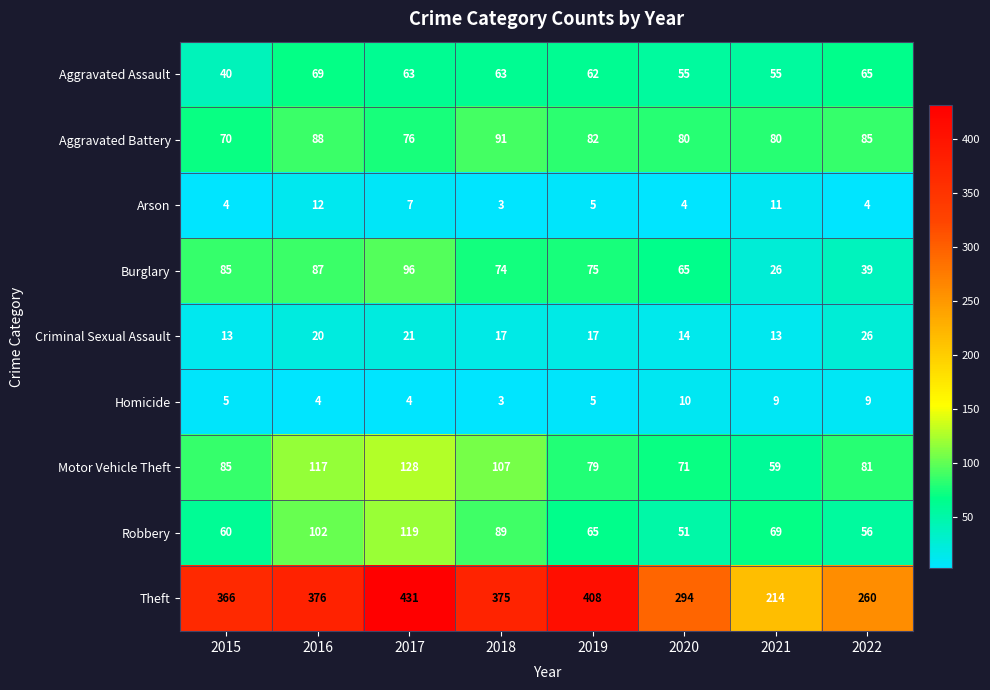

What is the sum of all Aggravated Assault values?

472